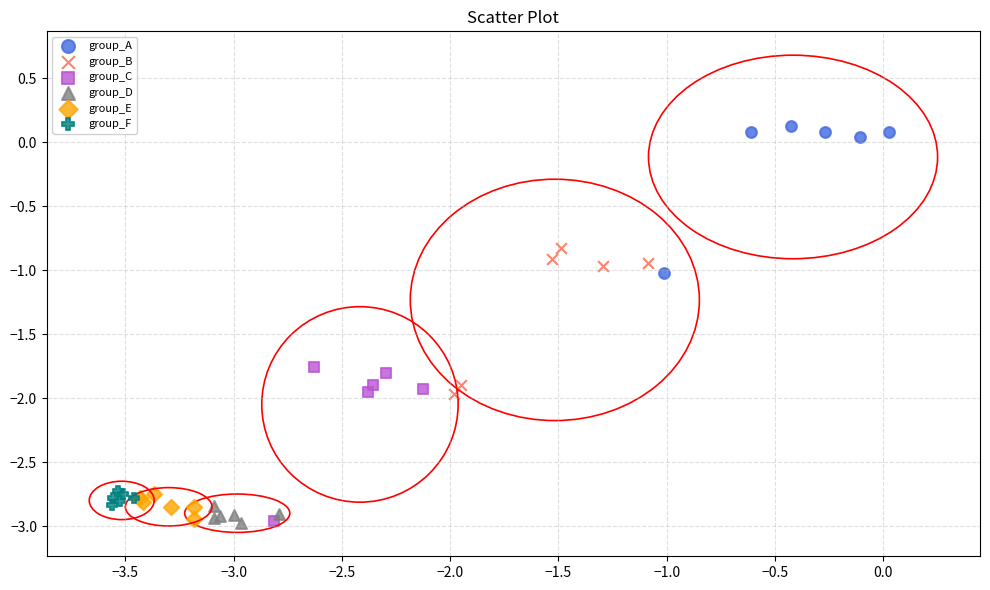

Which series contains the highest Y value?

group_A